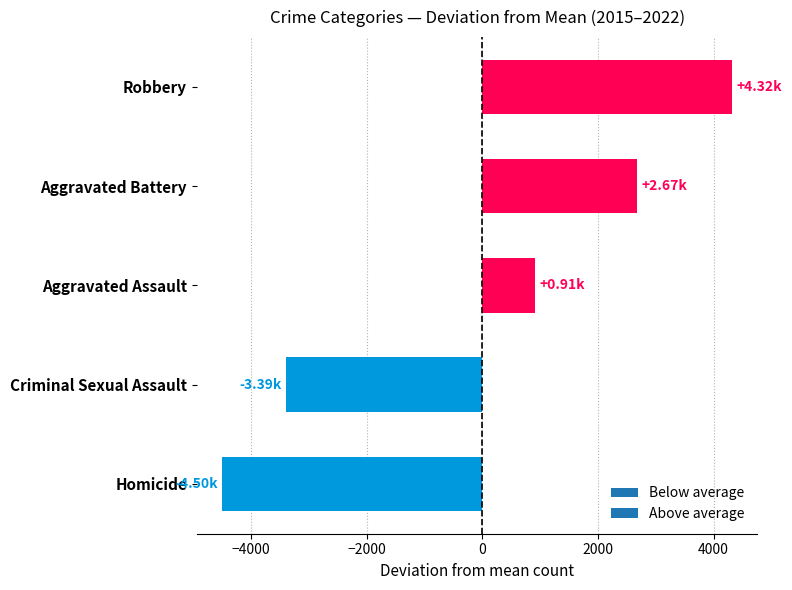

At which category does the chart reach its peak across all series?

Robbery